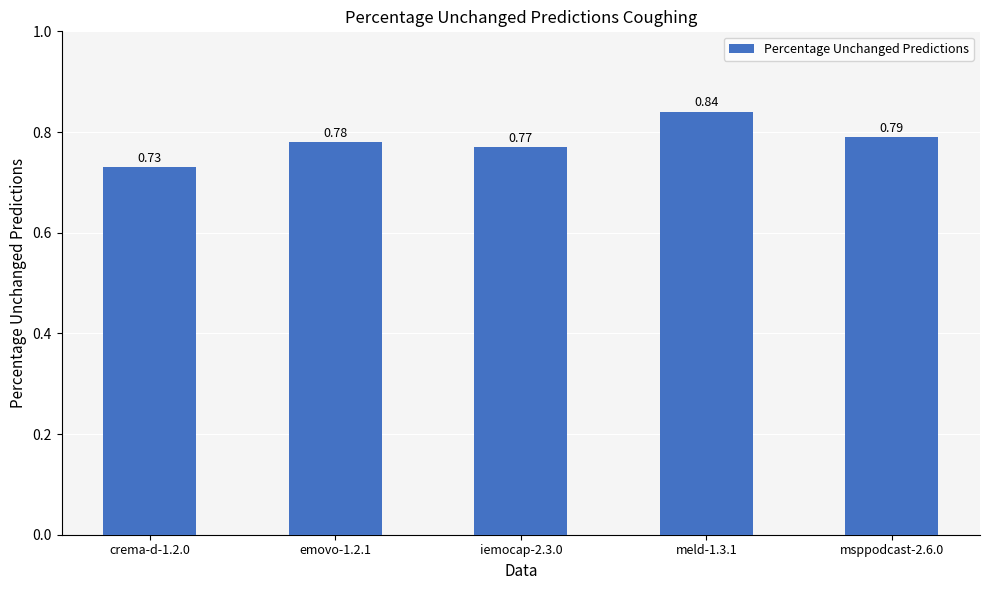

How many bars are there in total?

5